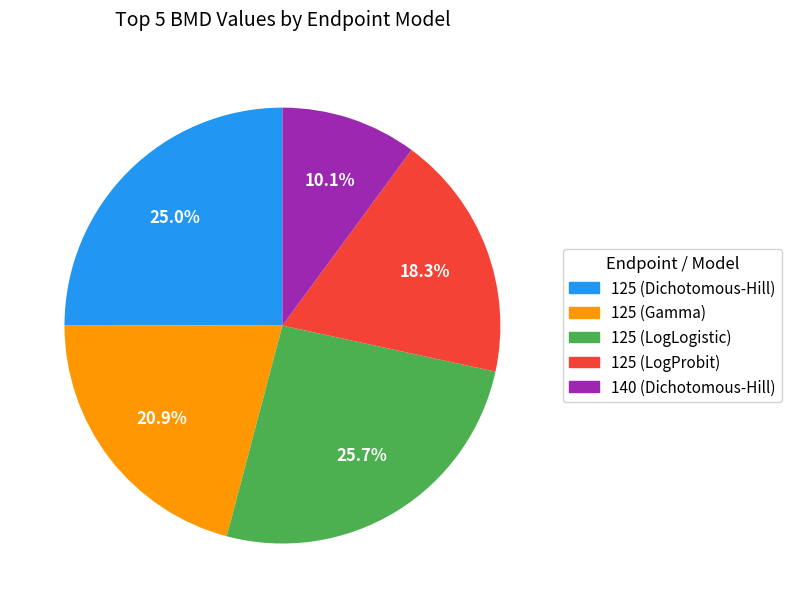

What is the ratio of the value at 125 (Gamma) to the value at 140 (Dichotomous-Hill)?

2.1